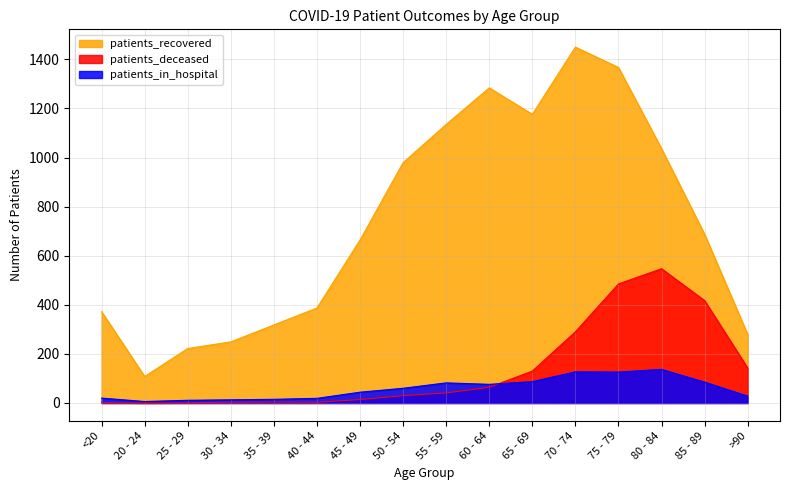

Where is patients_deceased nearest to the value 273?

70 - 74